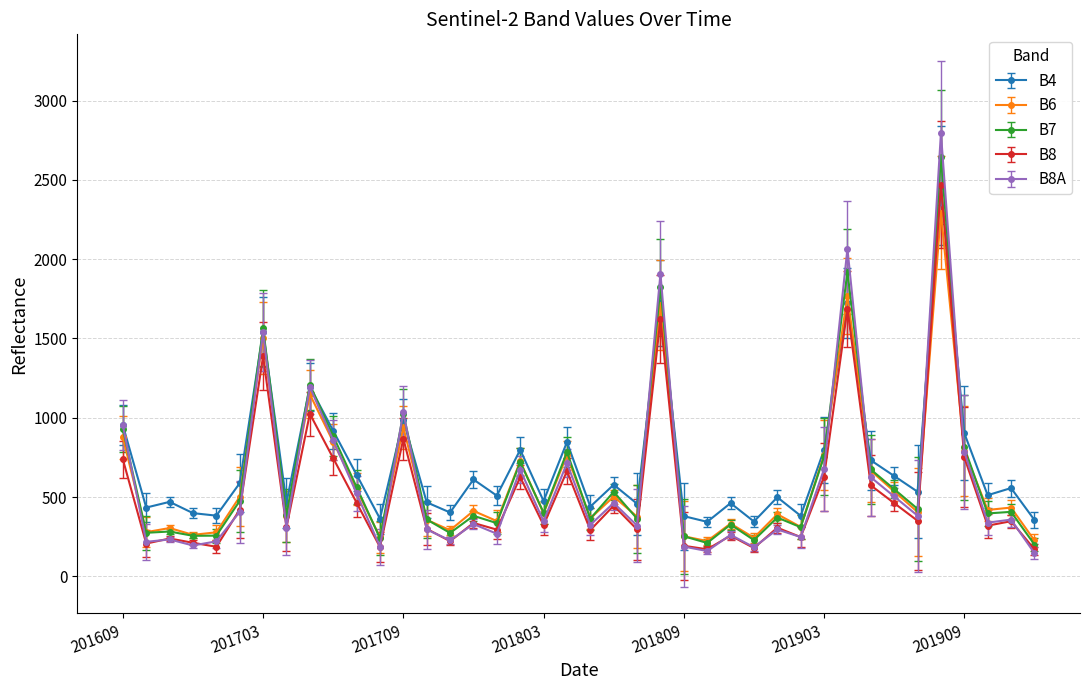

What is the smallest value displayed?

147